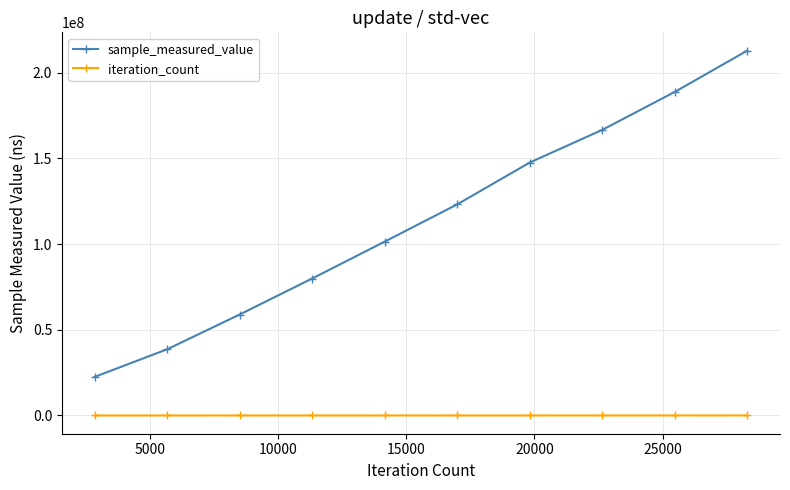

List the series in order of their overall mean, lowest first.

iteration_count, sample_measured_value